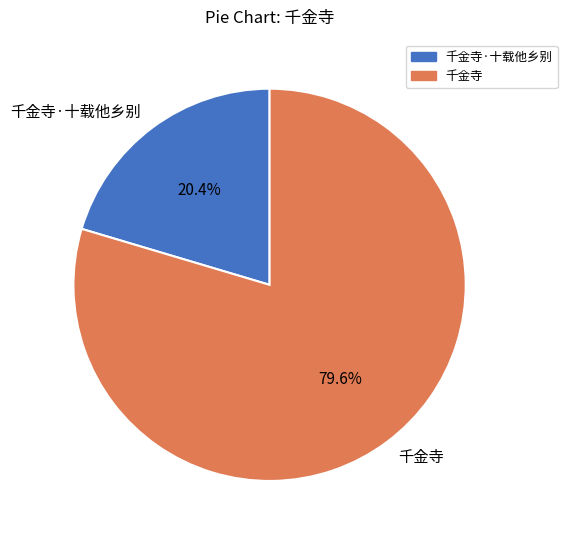

To the nearest percent, what is the average slice percentage?

50%